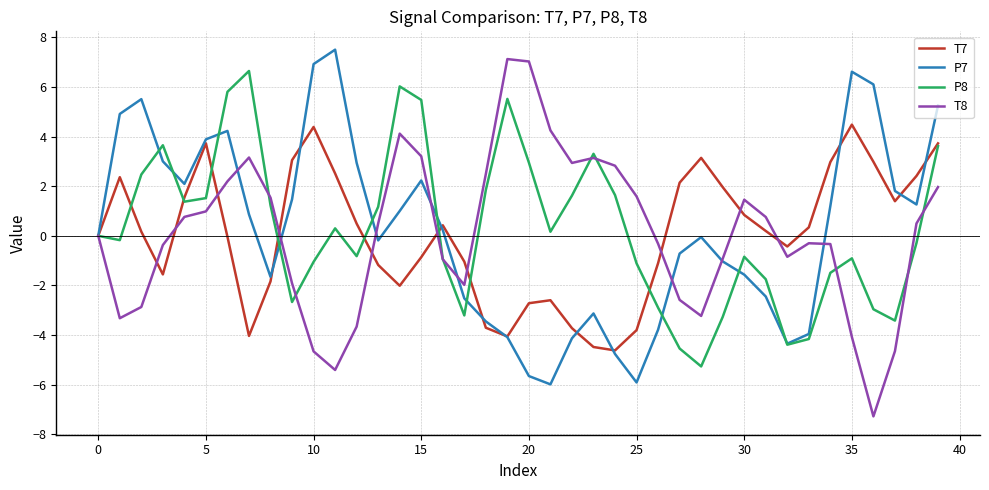

How many lines are shown in the chart?

4